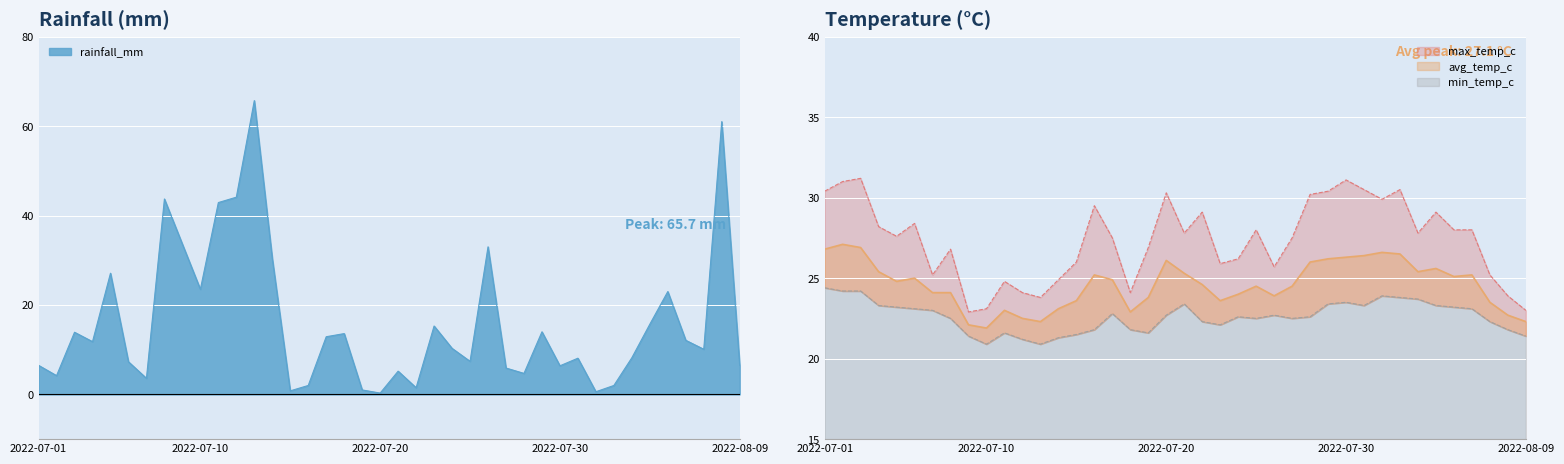

At which category does max_temp_c reach its first local peak?

2022-07-03